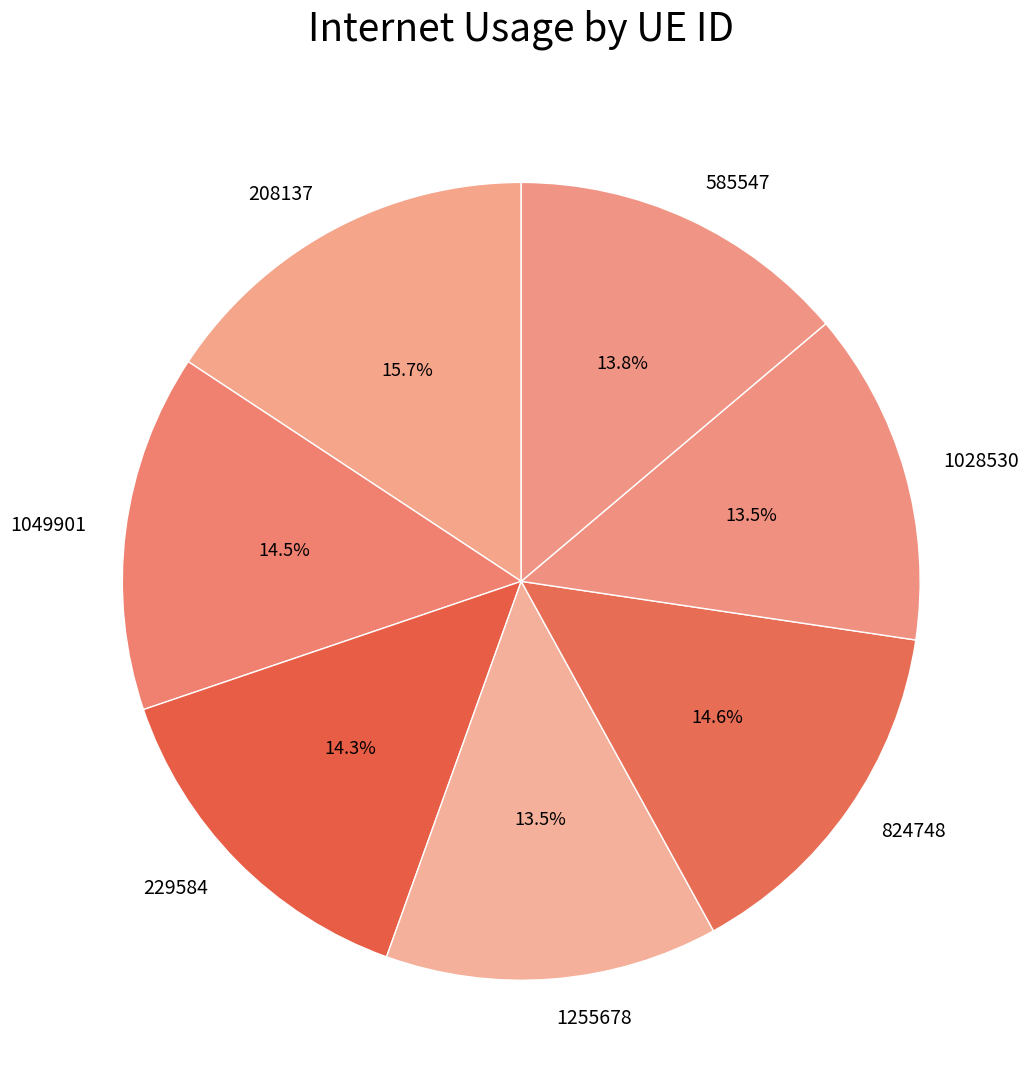

What is the largest slice in the pie chart?

208137